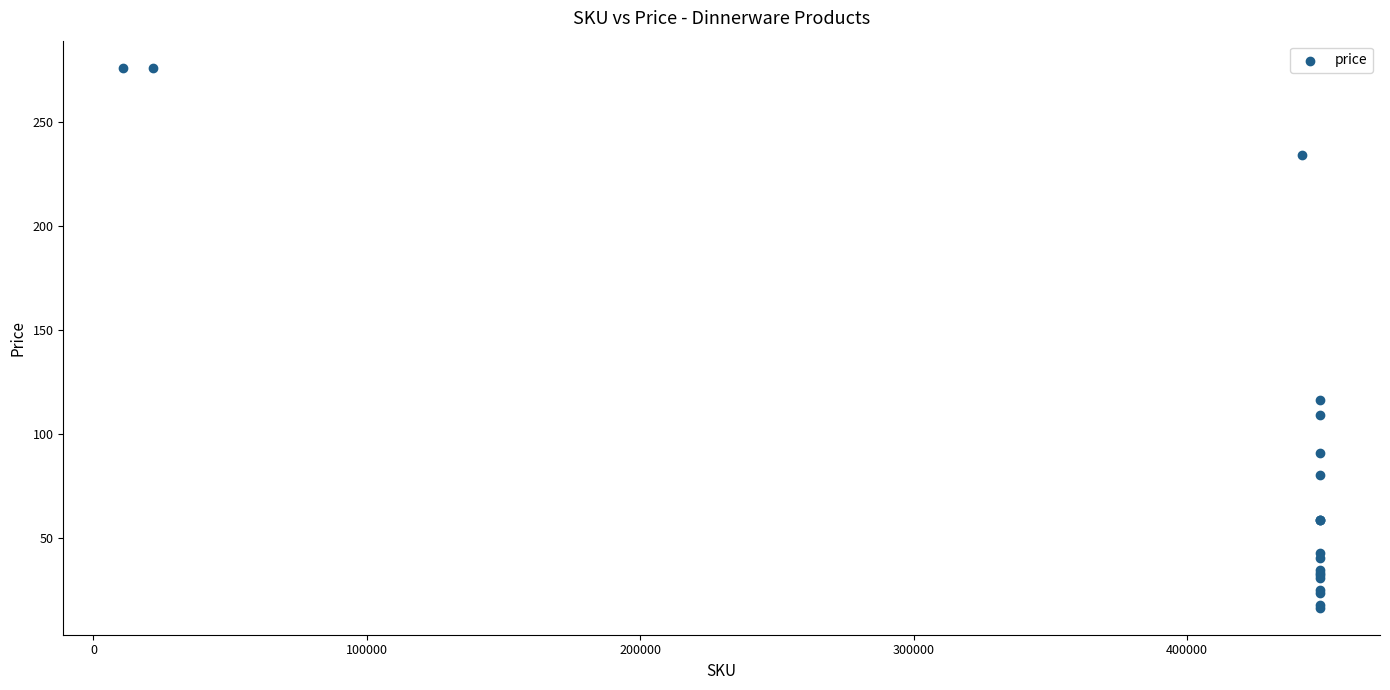

What Y value in the scatter plot is closest to 146?

116.3